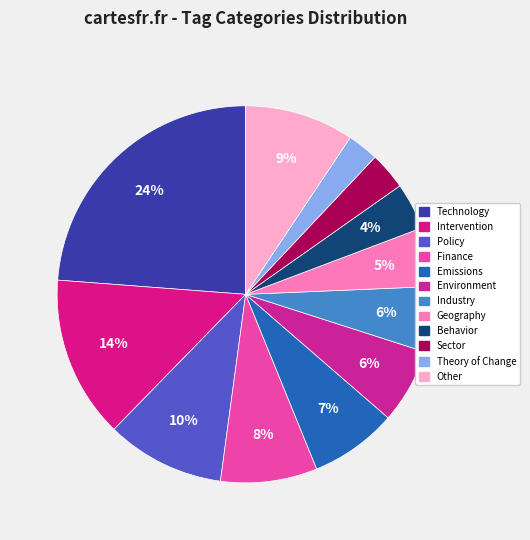

How many slices are in this pie chart?

12